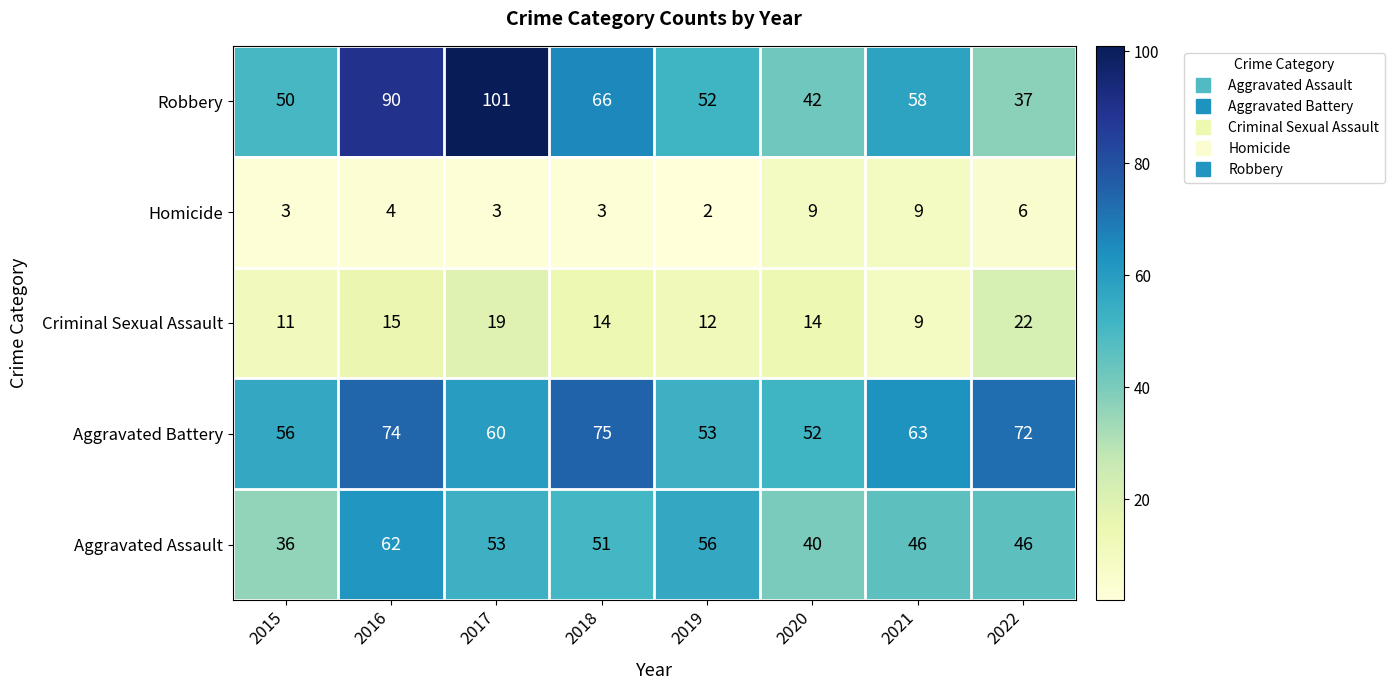

The Homicide series shows 2 at 2019. True or false?

True